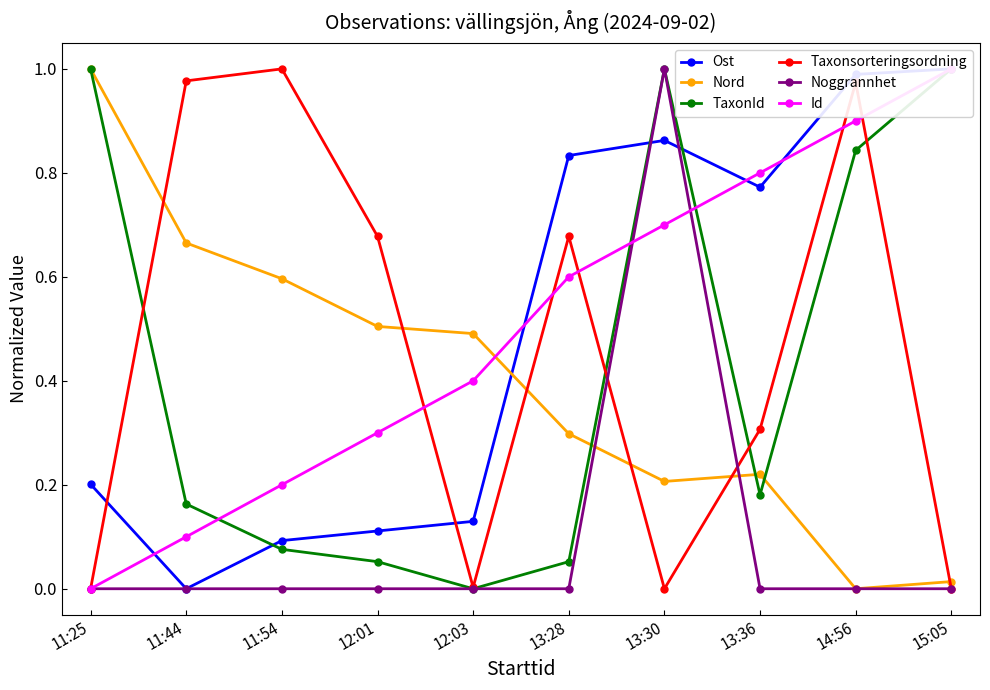

True or false: TaxonId and Id intersect in this chart.

True